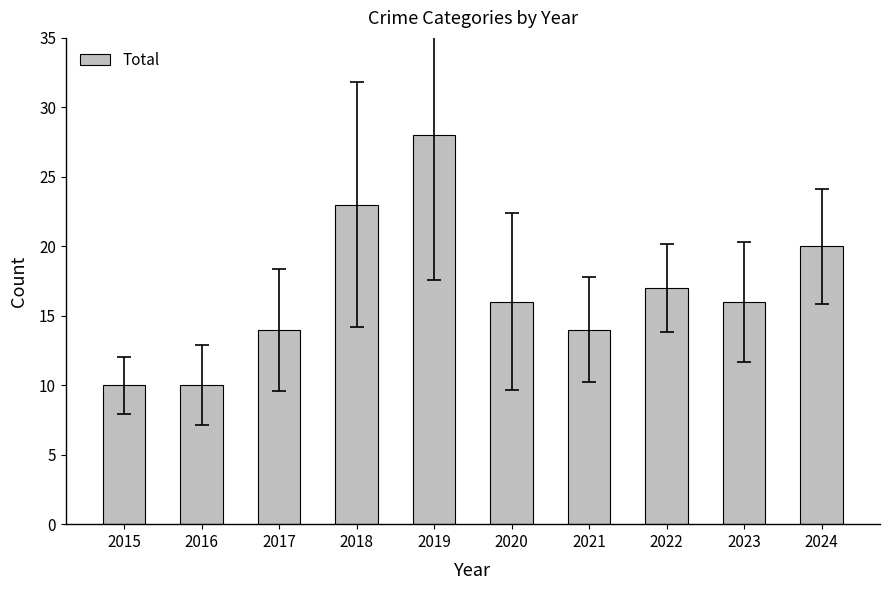

What is the sum of all values?

168